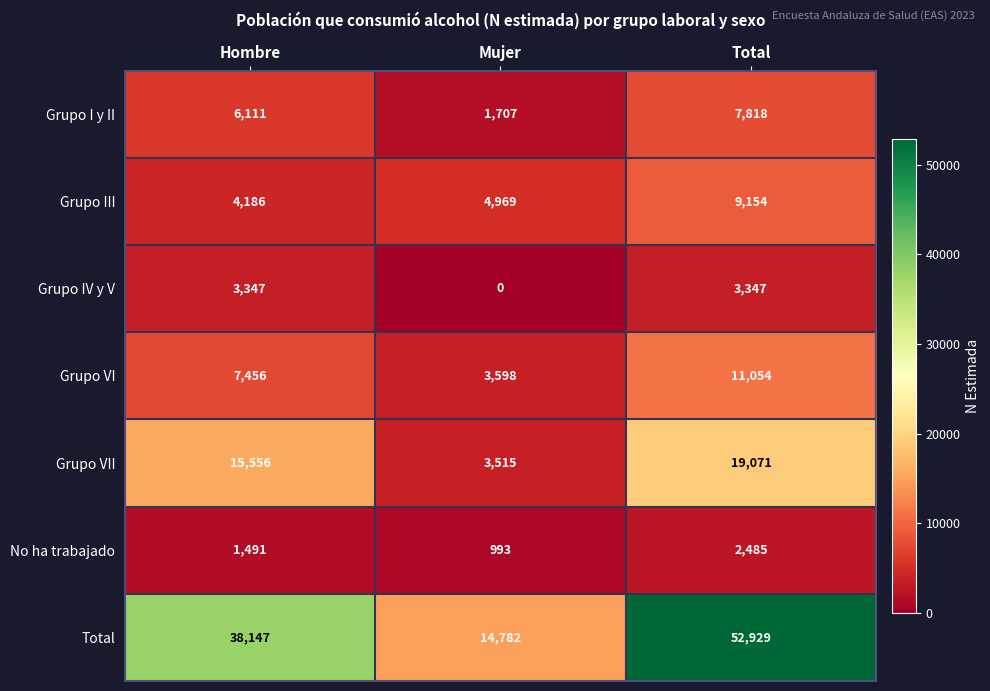

Reading left to right, list all the values displayed in this chart.

Grupo I y II: 6111	1707	7818
Grupo III: 4186	4969	9154
Grupo IV y V: 3347	0	3347
Grupo VI: 7456	3598	11054
Grupo VII: 15556	3515	19071
No ha trabajado: 1491	993	2485
Total: 38147	14782	52929